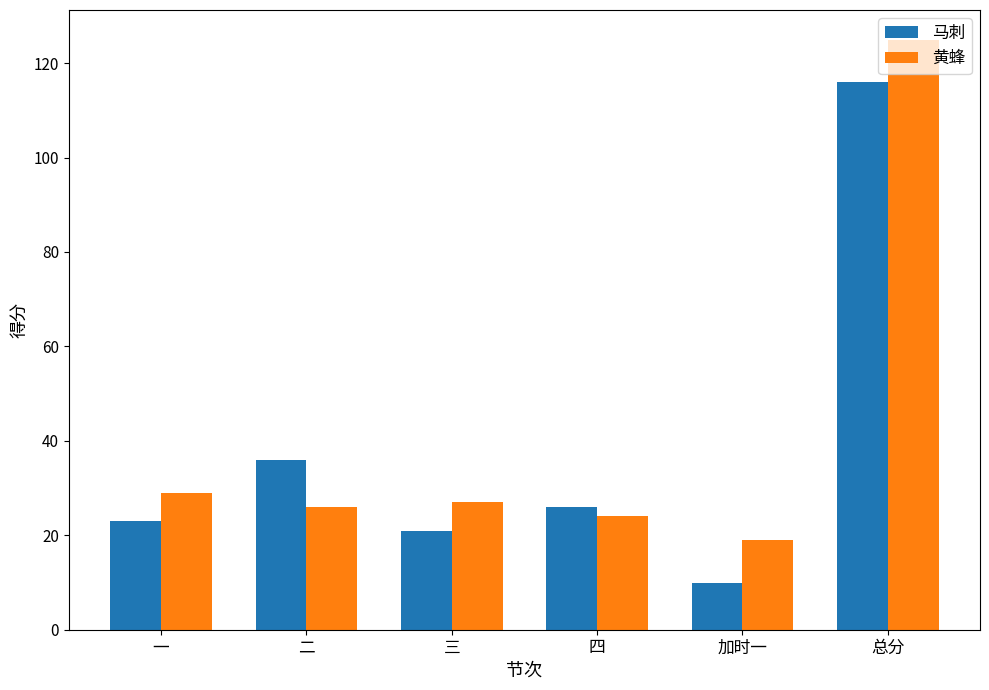

Rank the series by their maximum value, from lowest to highest.

马刺, 黄蜂